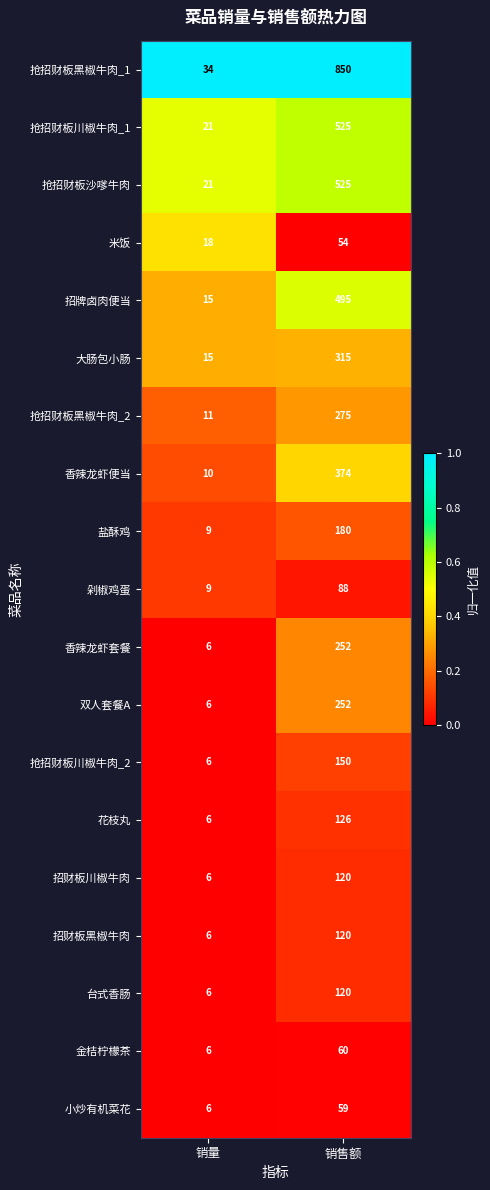

The value of 大肠包小肠 at 销量 is 10. True or false?

False